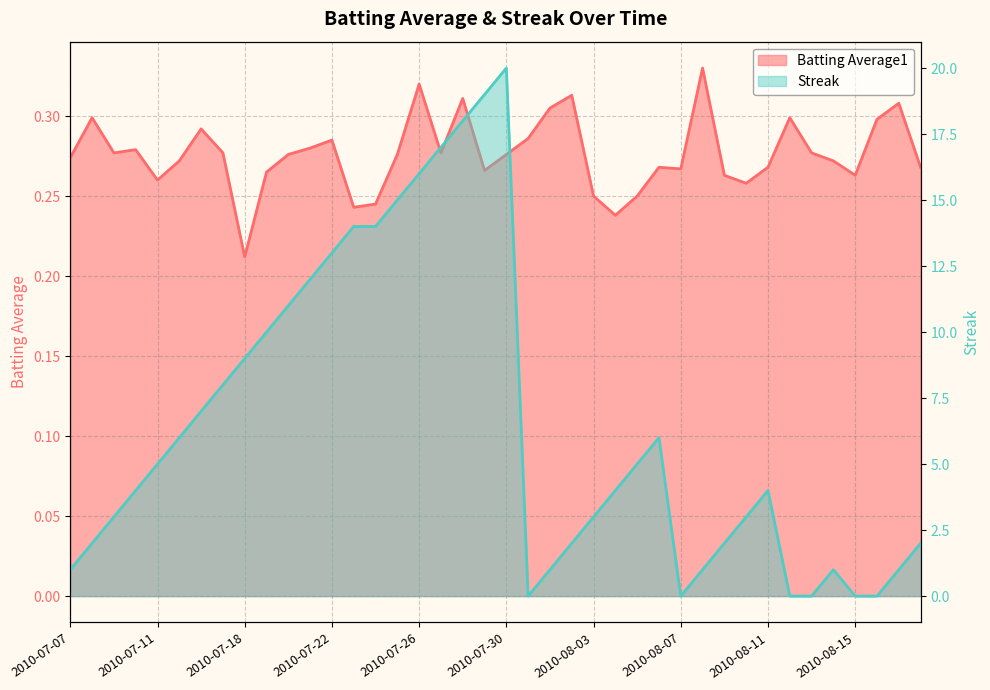

Between which two adjacent categories do Batting Average1 and Streak first intersect?

2010-07-30 and 2010-07-31